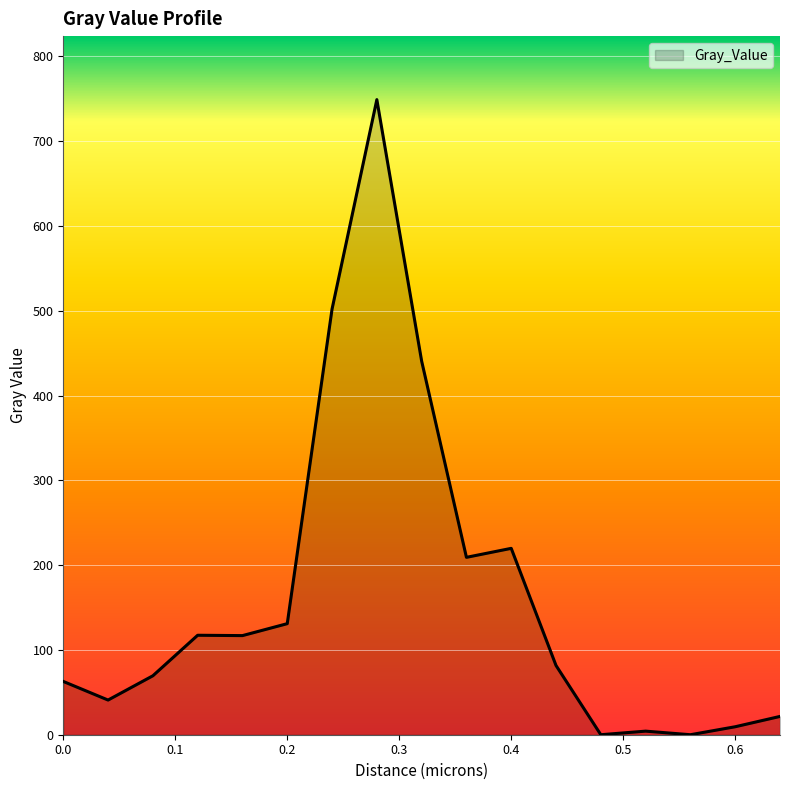

What is the difference between the maximum and minimum values?

748.9